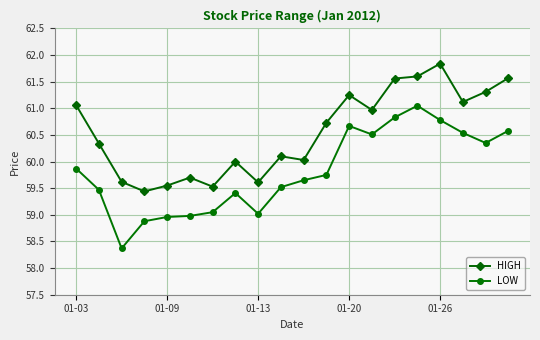

Which series has the largest total across all categories?

HIGH